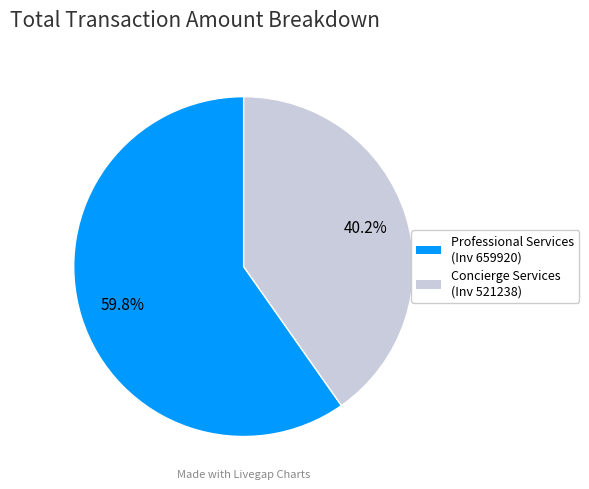

How many slices are in this pie chart?

2